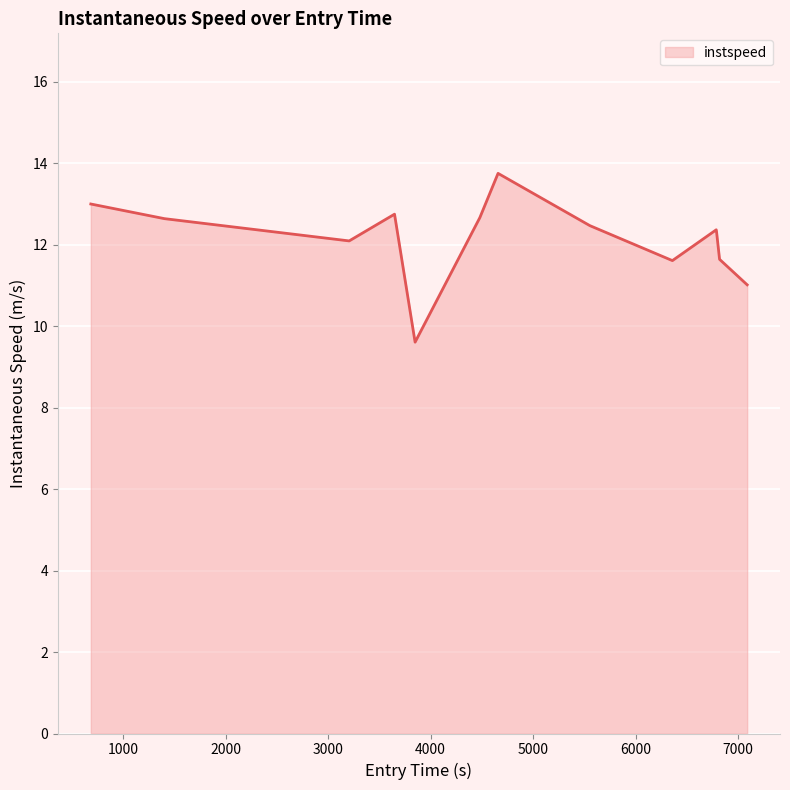

What is the greatest value displayed?

13.7